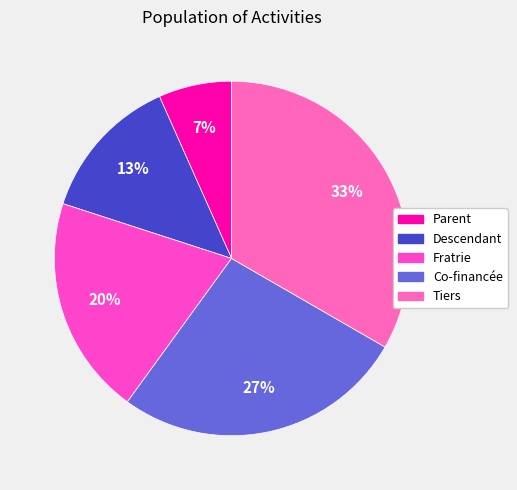

Combined, what portion of the pie is Tiers and Parent?

40.0%